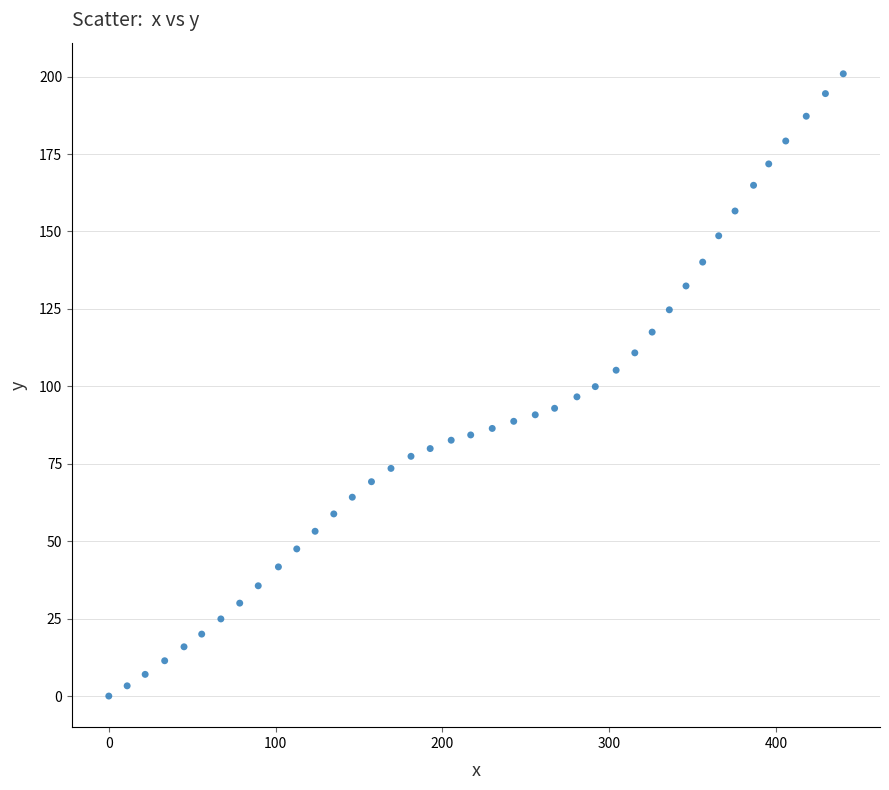

What is the range of Y values (max minus min)?

200.9